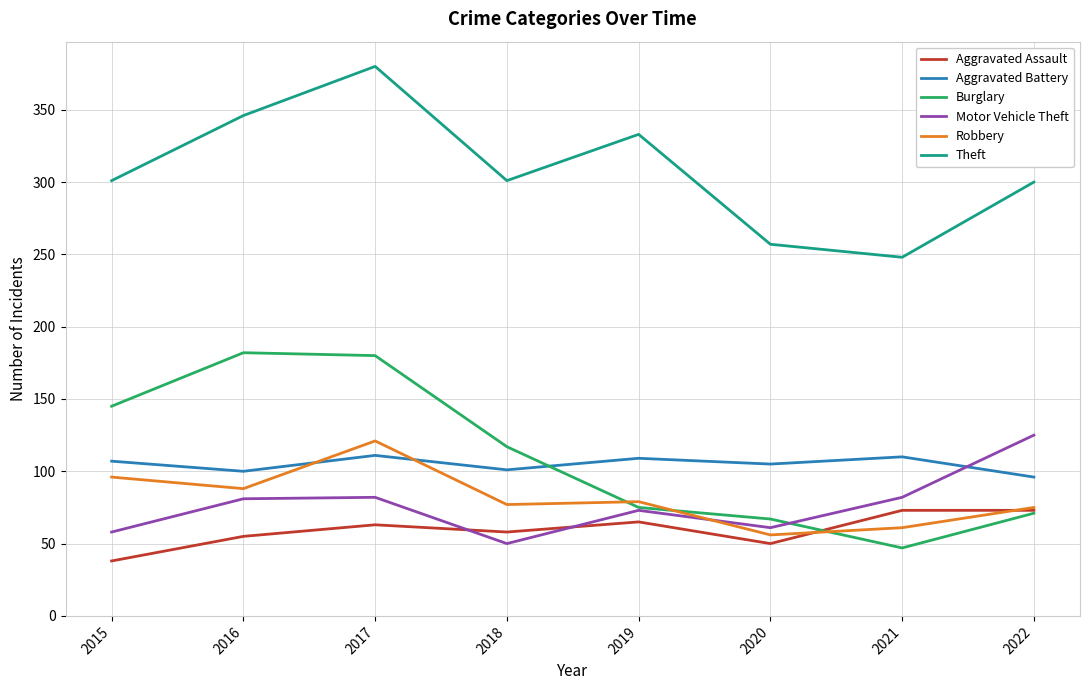

What is the spread (max minus min) of values at 2021?

201